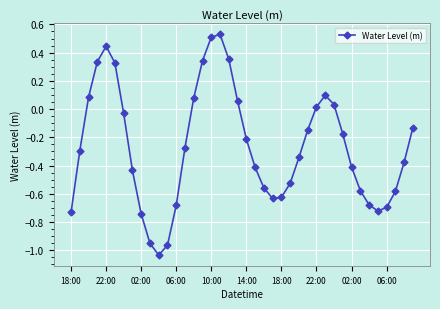

What is the sum of all values?

-10.7